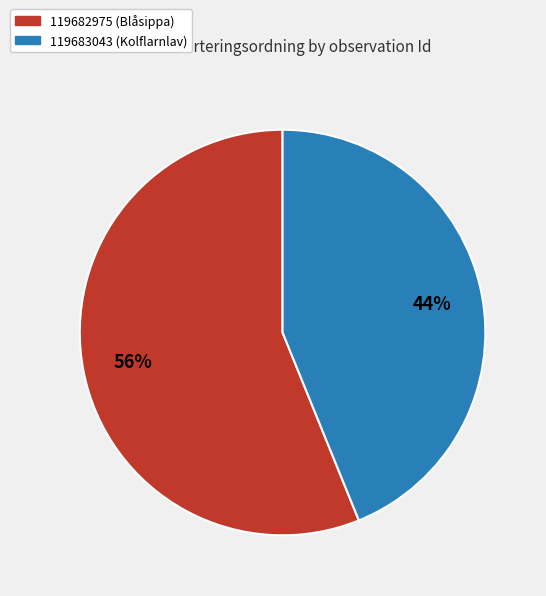

To the nearest percent, what is the difference between the 119683043 (Kolflarnlav) and 119682975 (Blåsippa) slice percentages?

12%